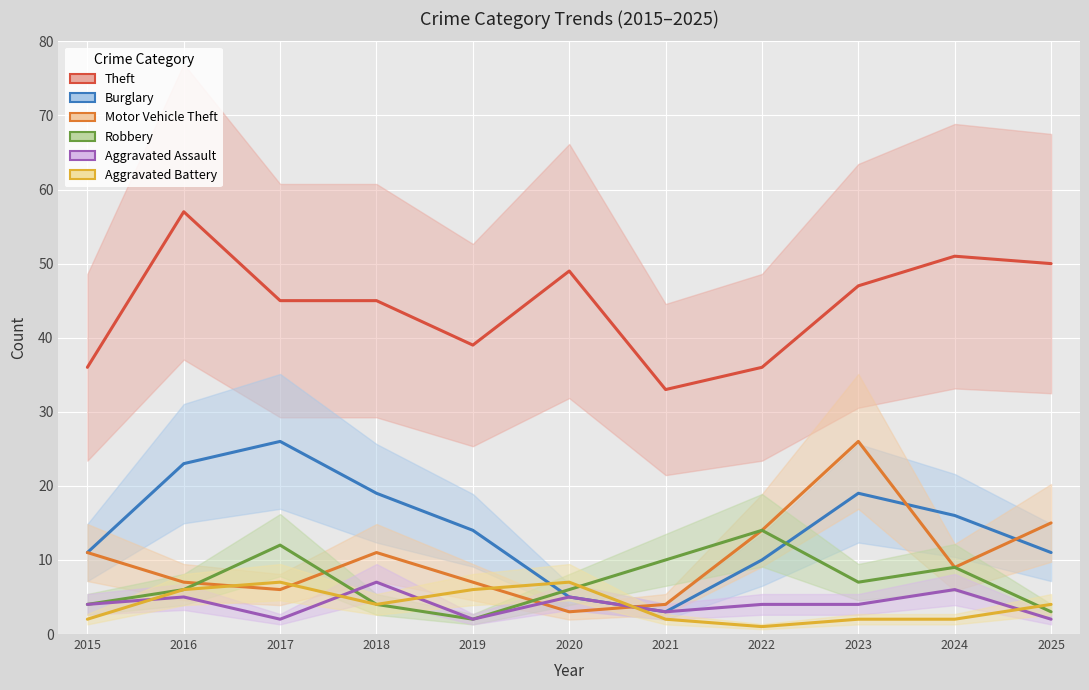

True or false: Motor Vehicle Theft and Theft cross at least once.

False